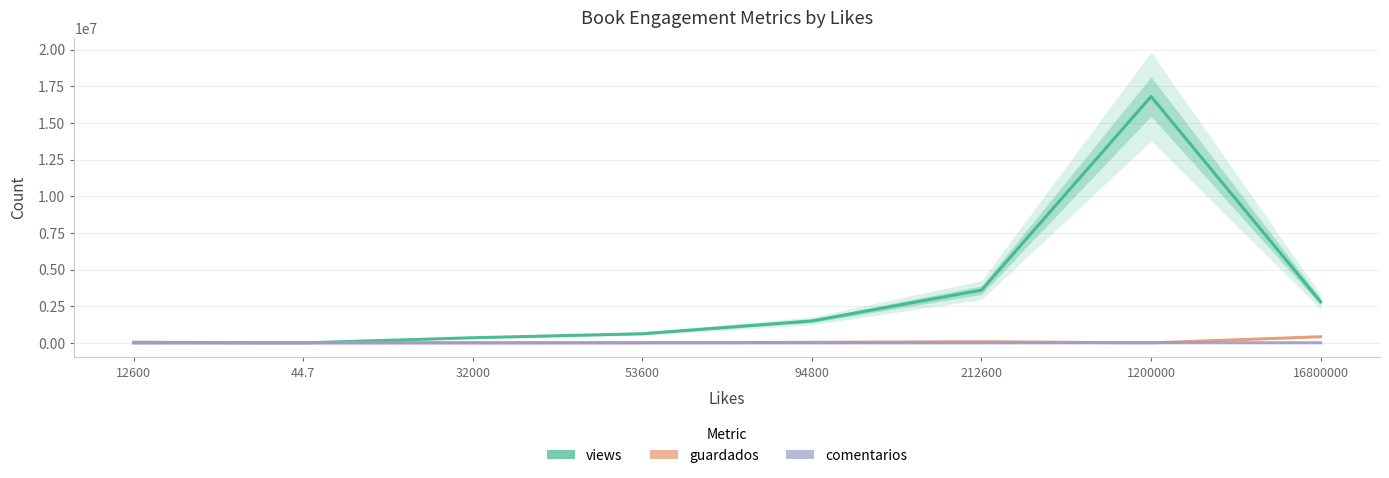

What is the value of the comentarios point at the 6th from the left?

1065.0